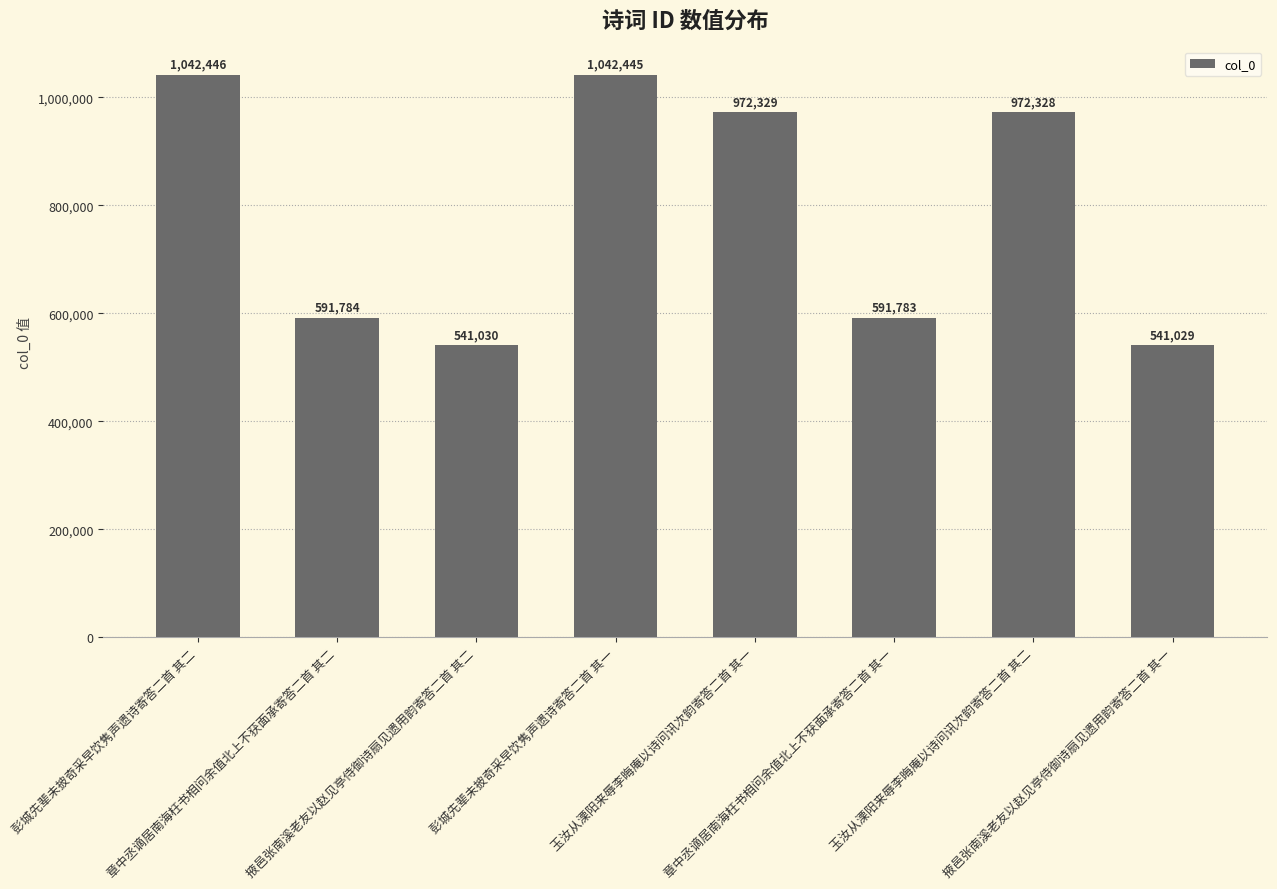

Reading left to right, extract all data points from this chart.

1042446	591784	541030	1042445	972329	591783	972328	541029